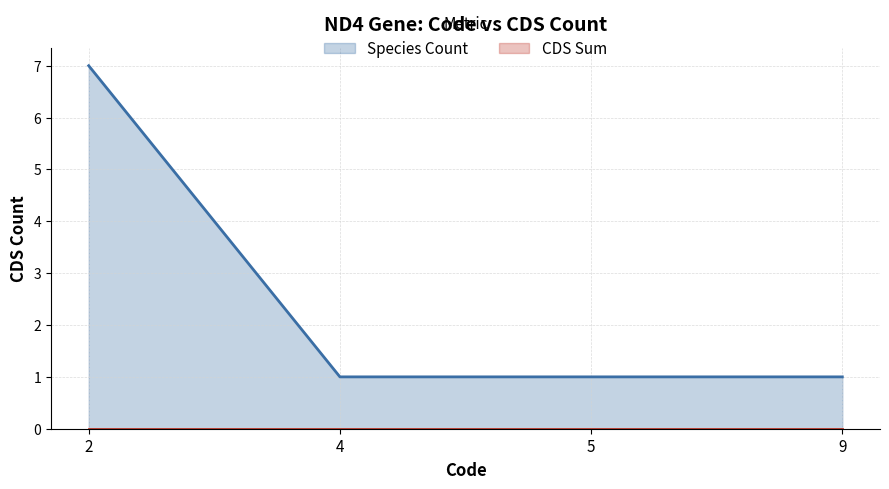

Which series has the widest spread of values?

Species Count